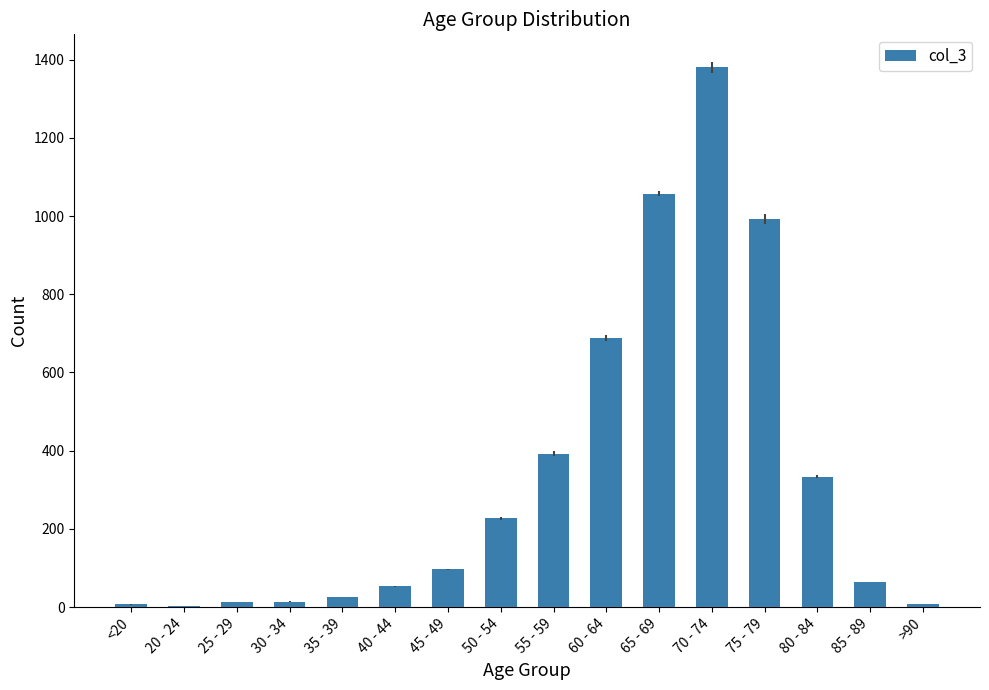

How many series are shown in this chart?

1